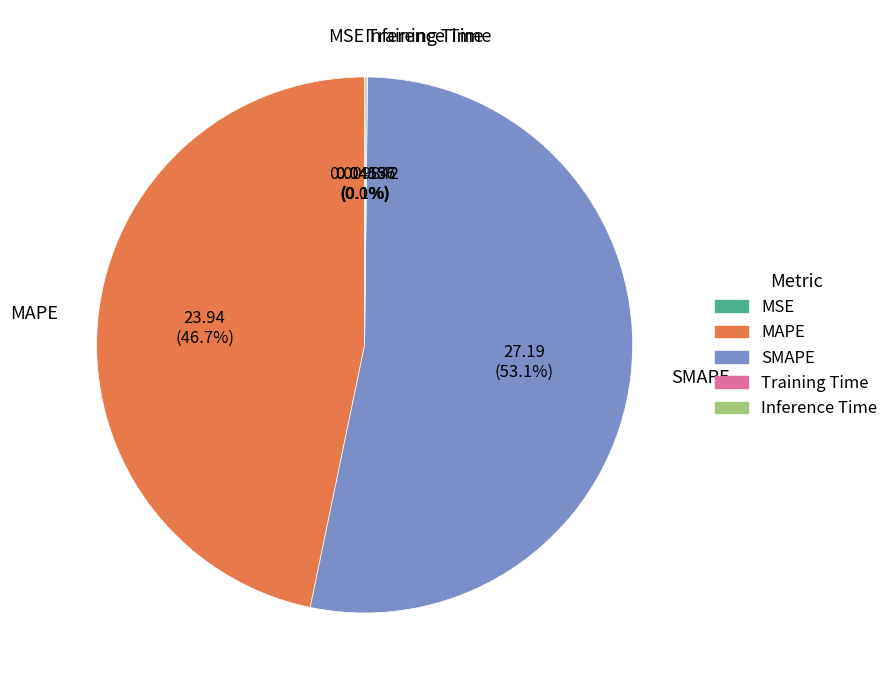

The SMAPE slice represents 38% of the pie. True or false?

False